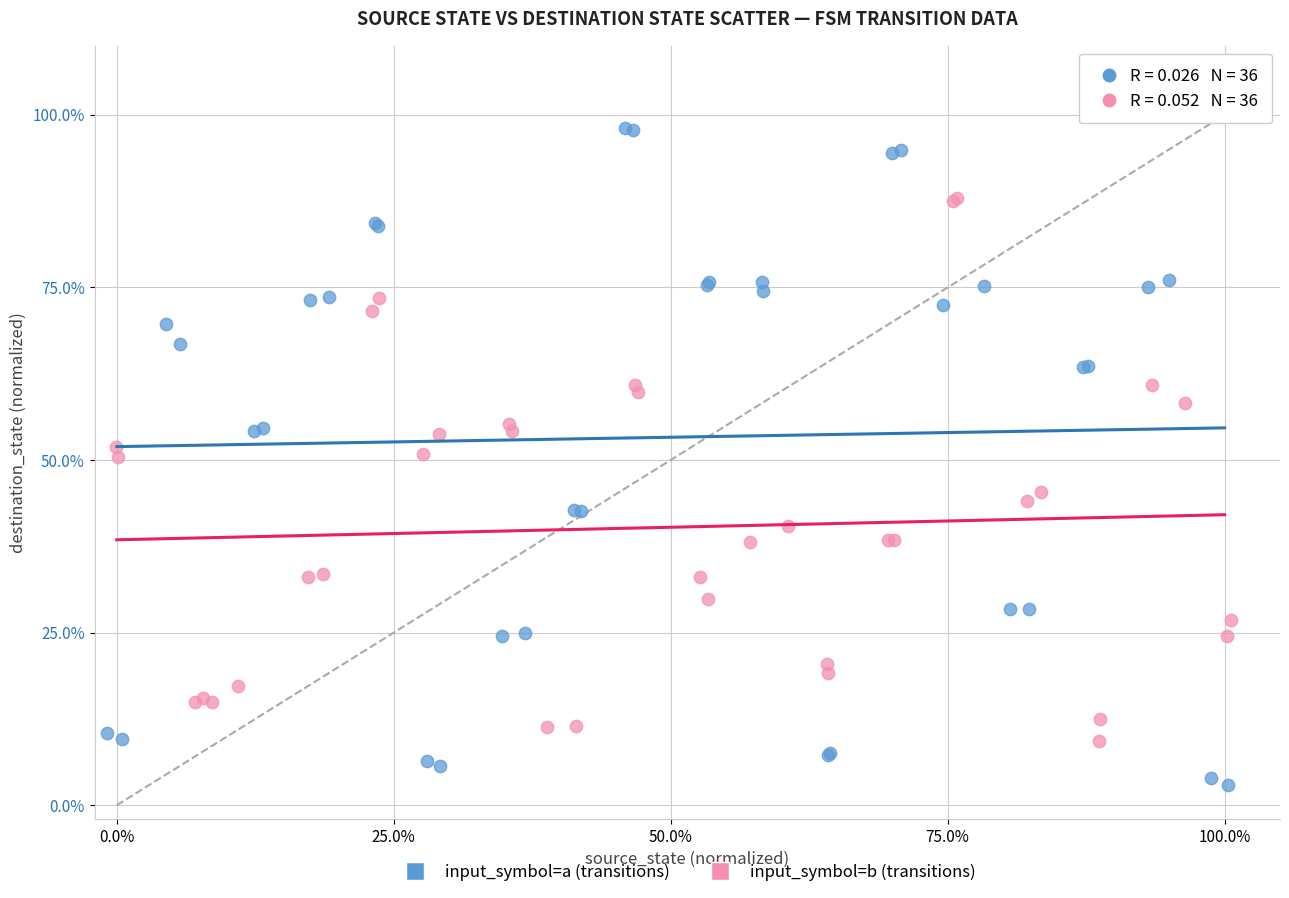

Which series has the largest Y range (max minus min)?

input_symbol=a (transitions)